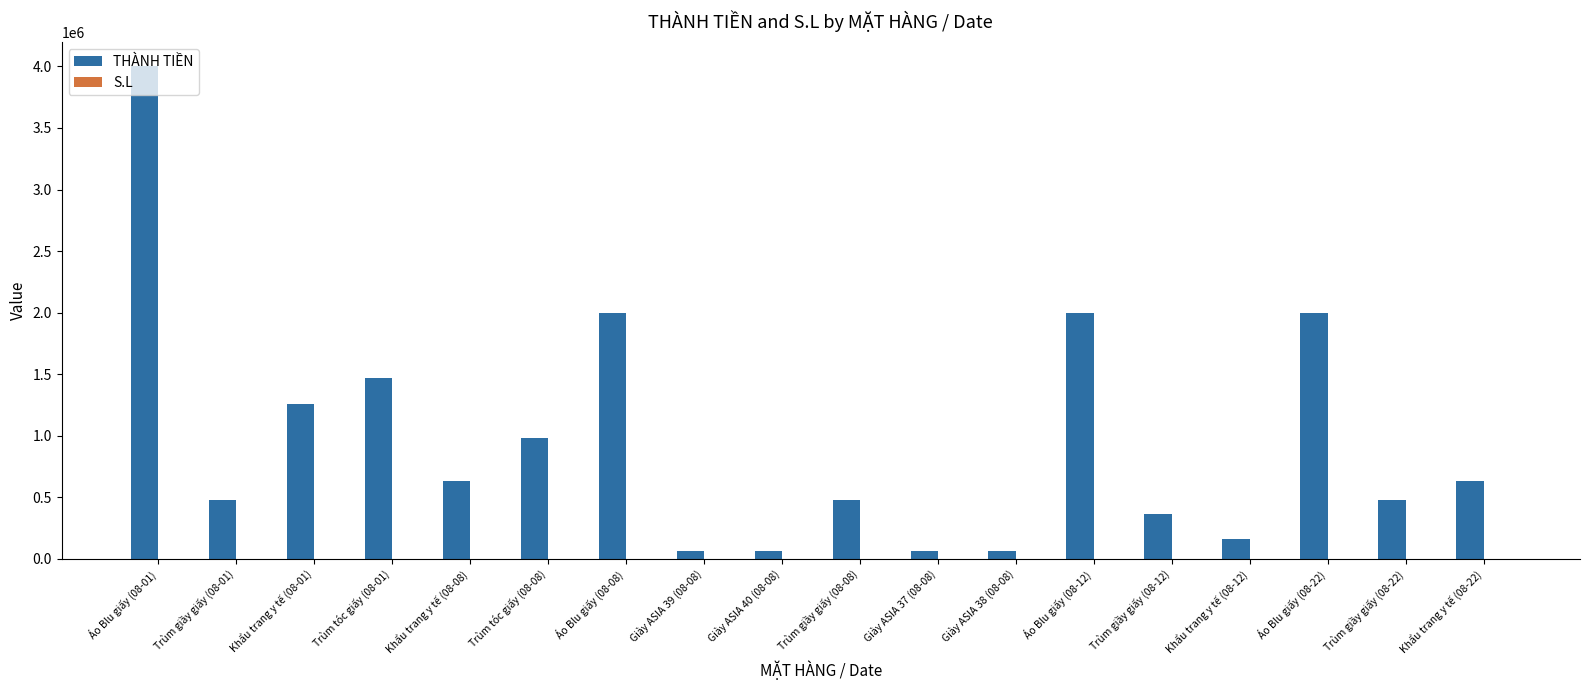

The value of THÀNH TIỀN at Trùm giầy giấy (08-01) is 811573. True or false?

False